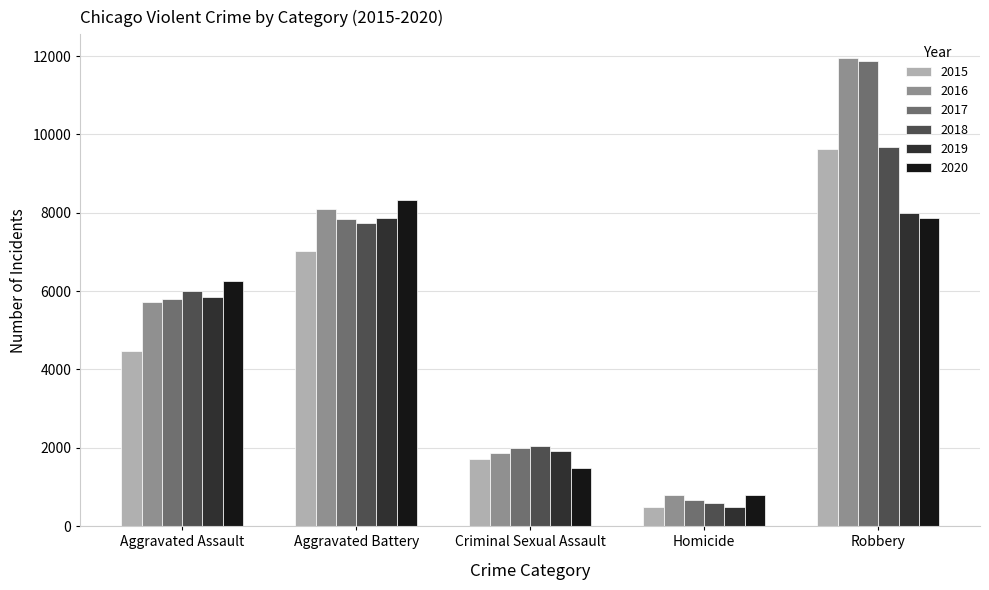

The value of 2017 at Robbery is 11880. True or false?

True